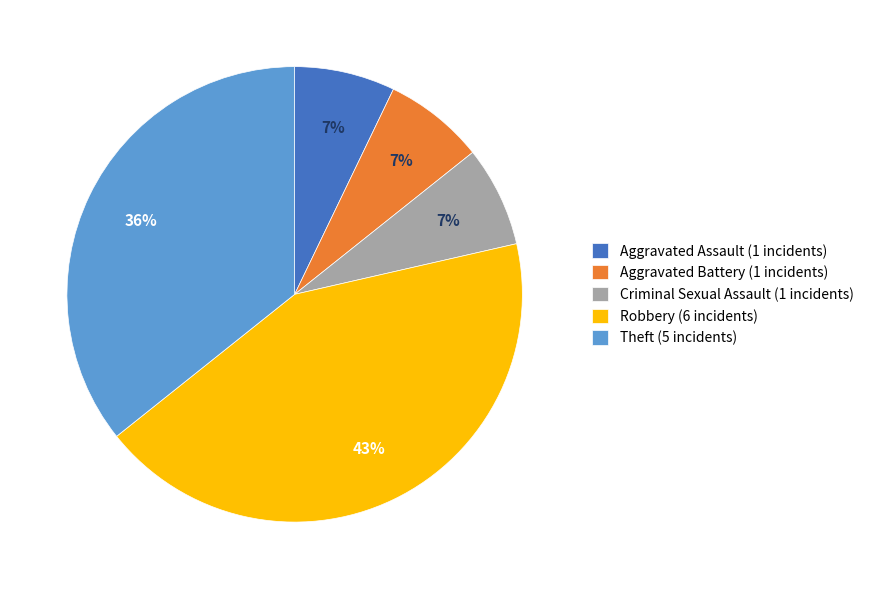

Is Theft the majority of the pie?

No